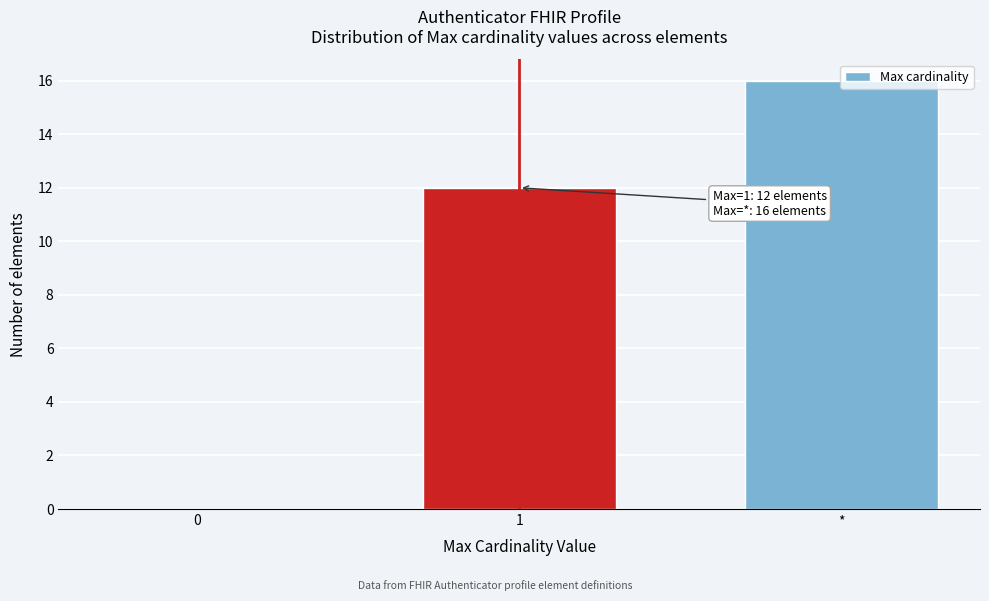

True or false: the data shows 12 at 1.

True